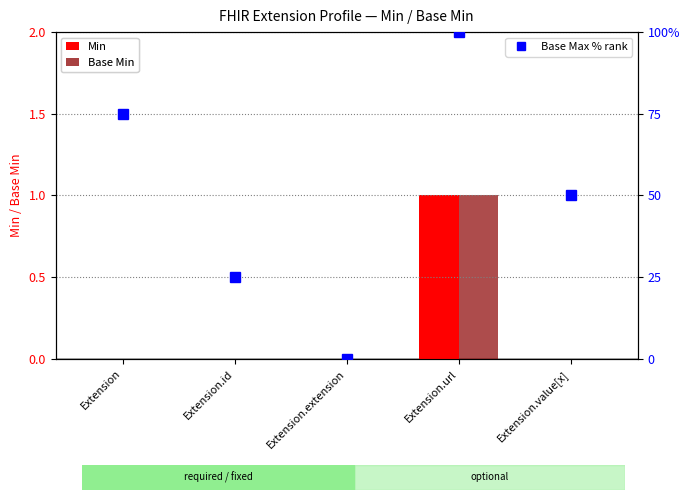

What is the total value across all series at Extension.value[x]?

50